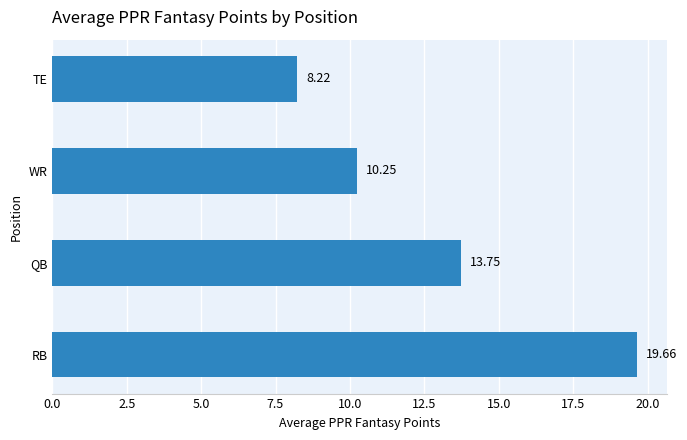

List the labels in order of value, largest first.

RB, QB, WR, TE